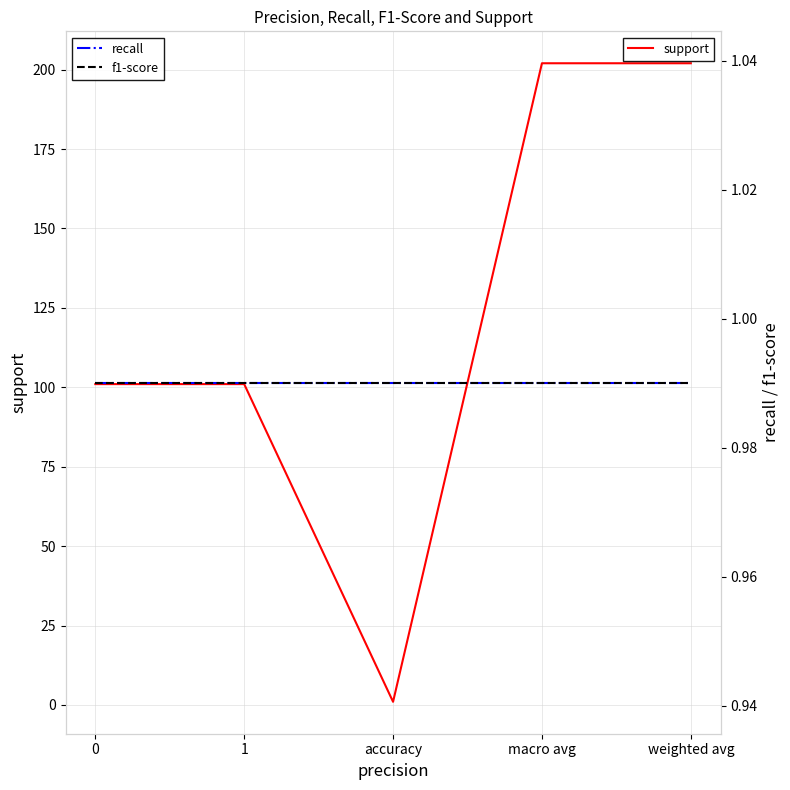

How many lines are shown in the chart?

3